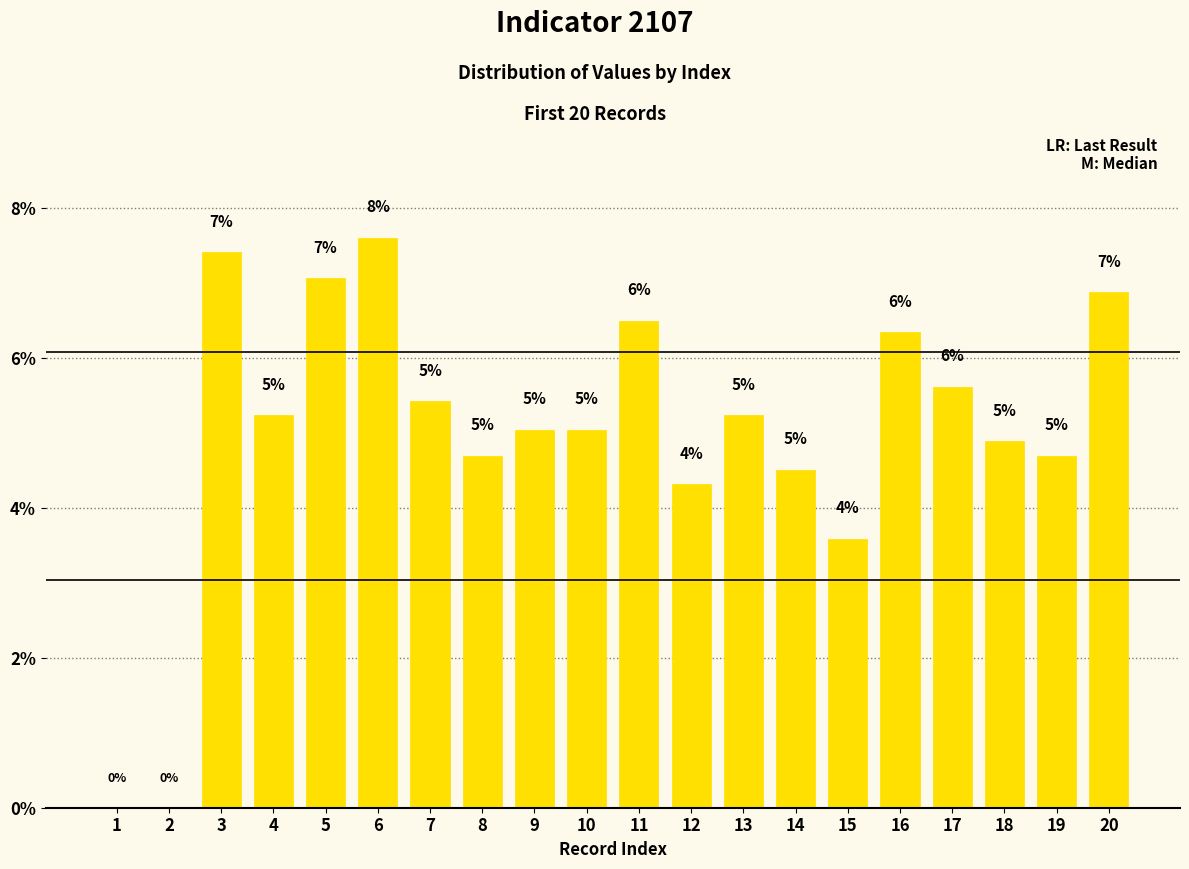

The value at 12 is 7.1. True or false?

False